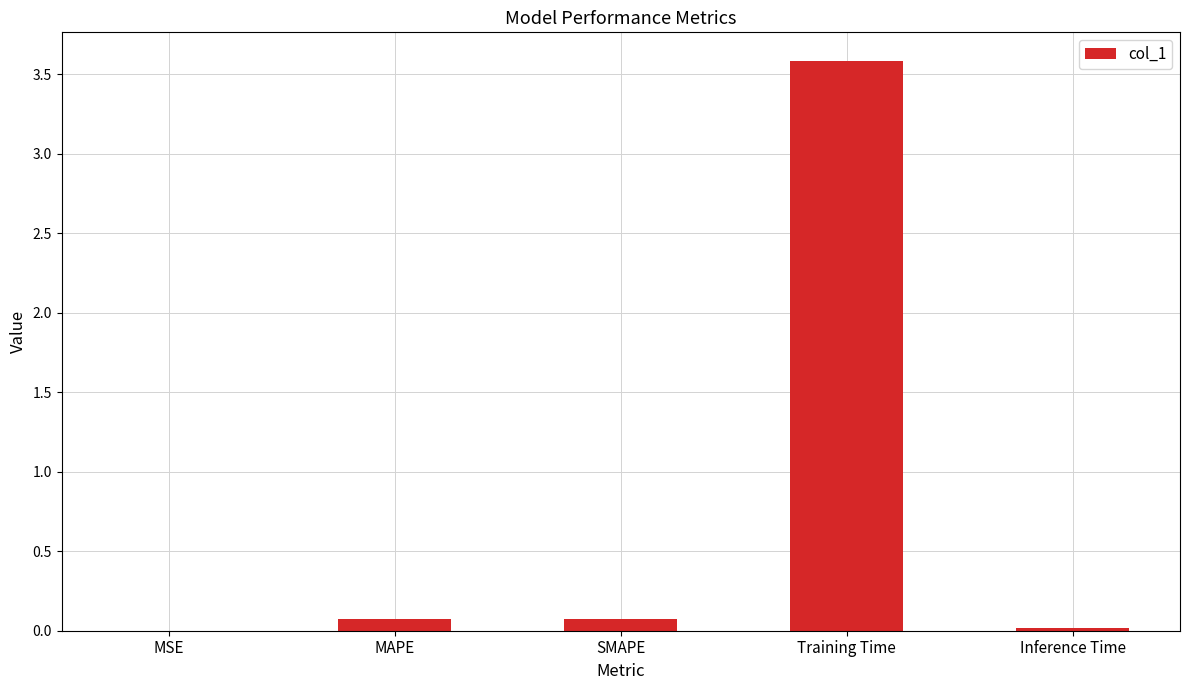

The value at SMAPE is 0.1. True or false?

True